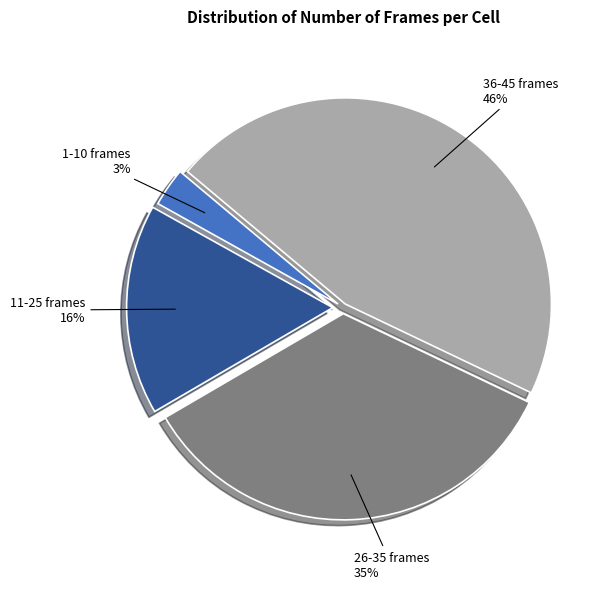

To the nearest percent, what is the difference between the largest and smallest slice percentages?

43%